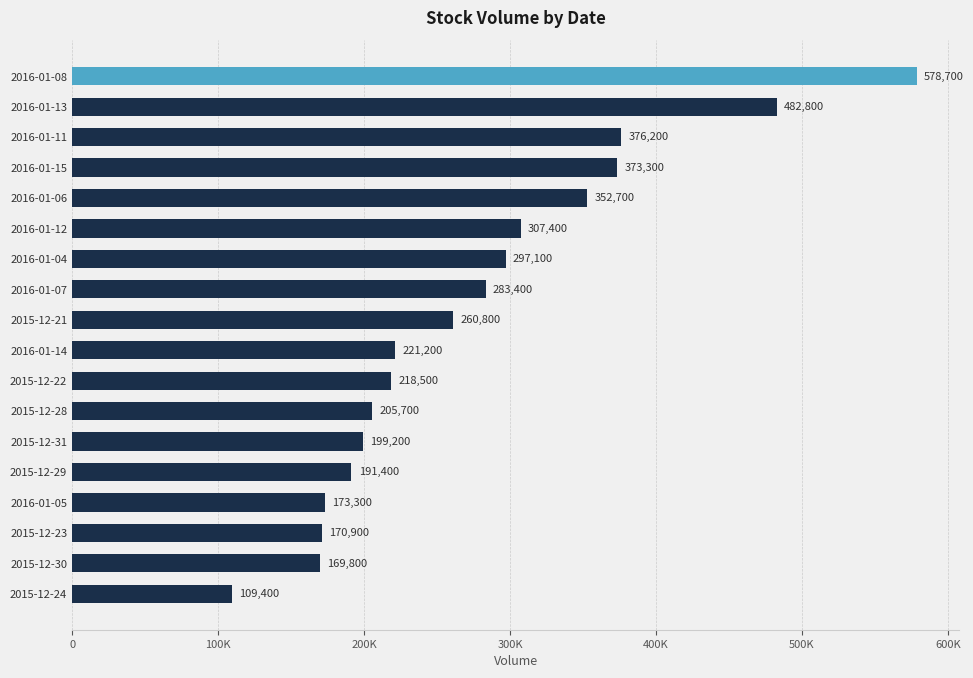

What is the difference between the second highest and minimum values?

373400